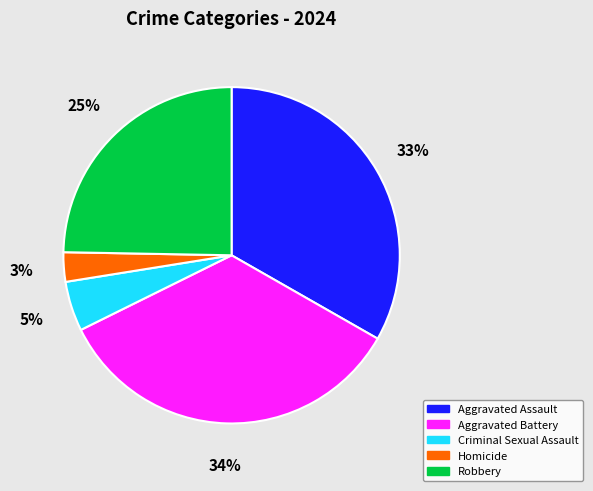

Combined, do Robbery and Criminal Sexual Assault account for over 50%?

No